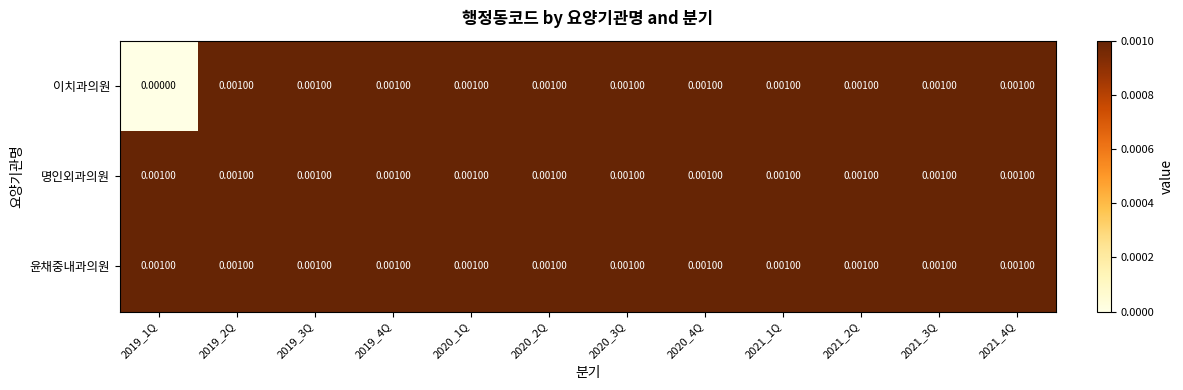

Which series has the largest range (max minus min)?

이치과의원